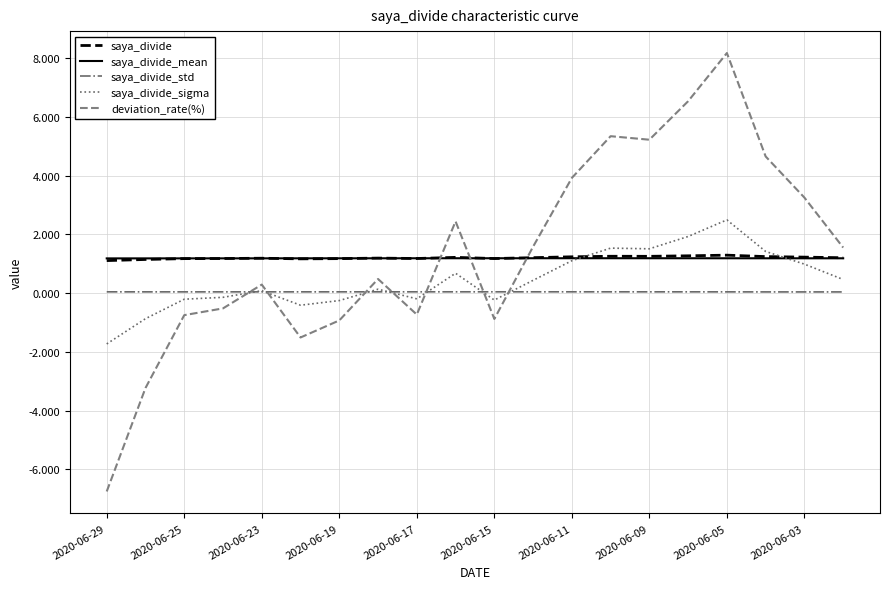

True or false: saya_divide_std and saya_divide cross at least once.

False